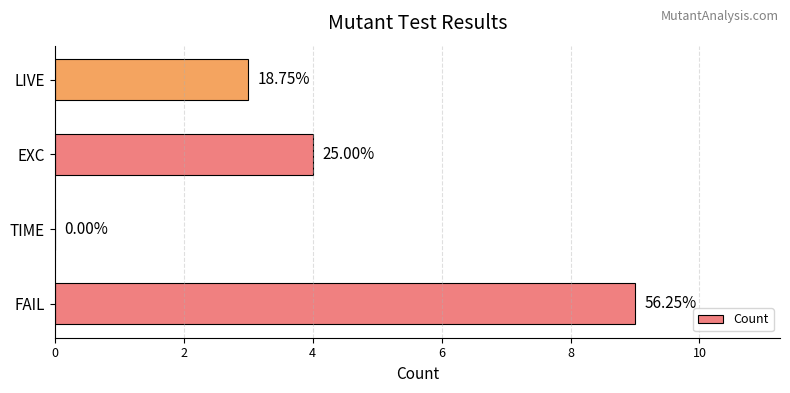

How many data points does each series have?

4